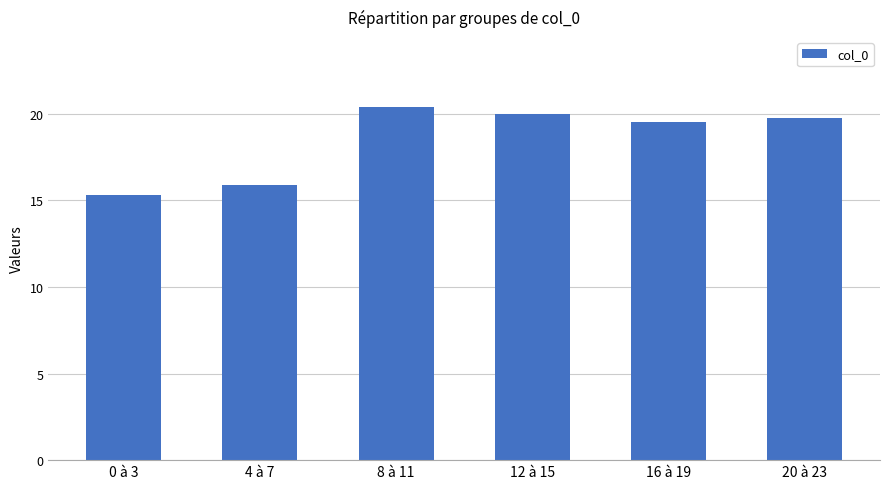

Reading right to left, transcribe all the data shown in this chart.

20 à 23=19.8	16 à 19=19.5	12 à 15=20.0	8 à 11=20.4	4 à 7=15.9	0 à 3=15.3